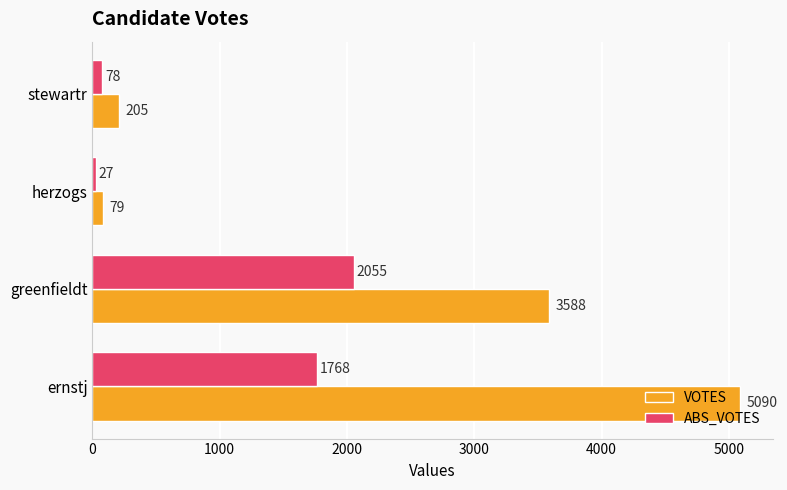

What is the maximum value for ABS_VOTES?

2055